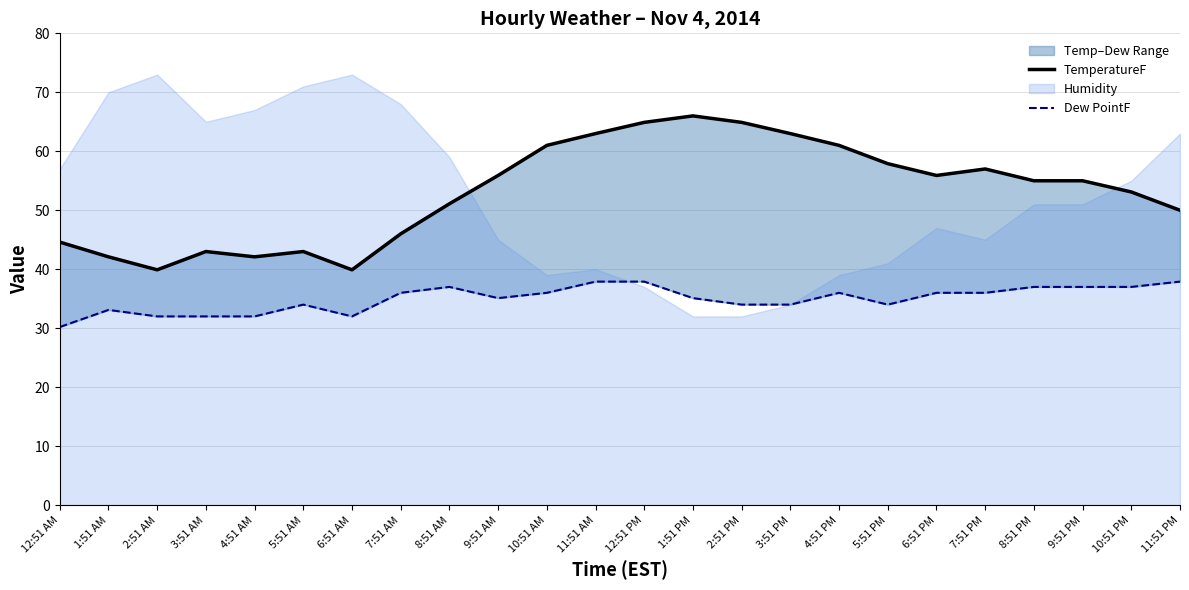

True or false: TemperatureF has more than 2 points higher than both neighbors.

True